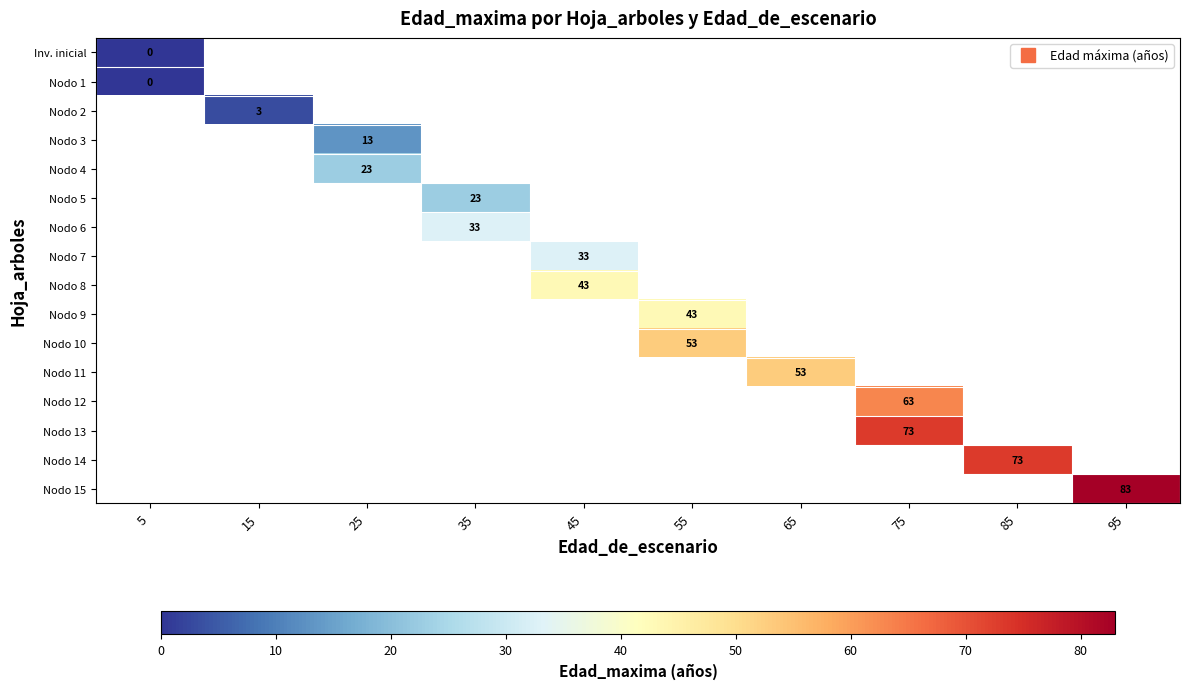

Which category has the highest value across all series?

95